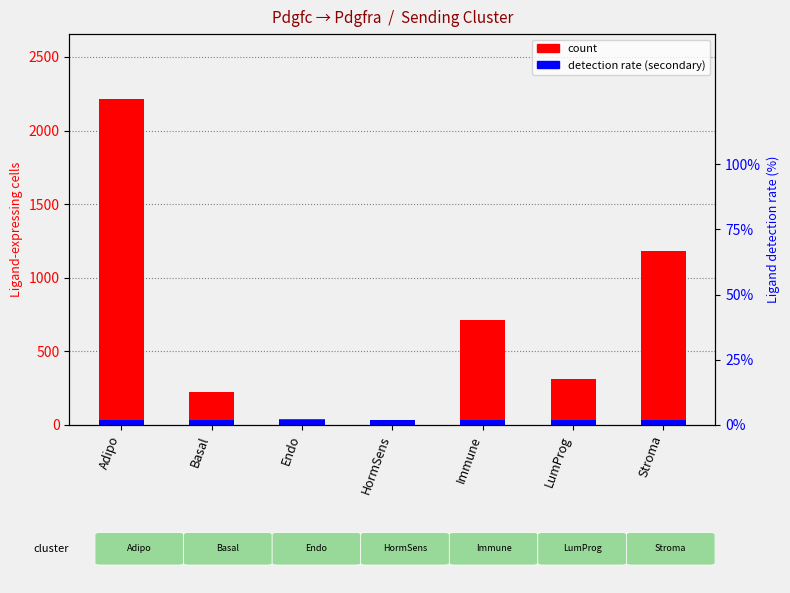

How many data points does each series have?

7